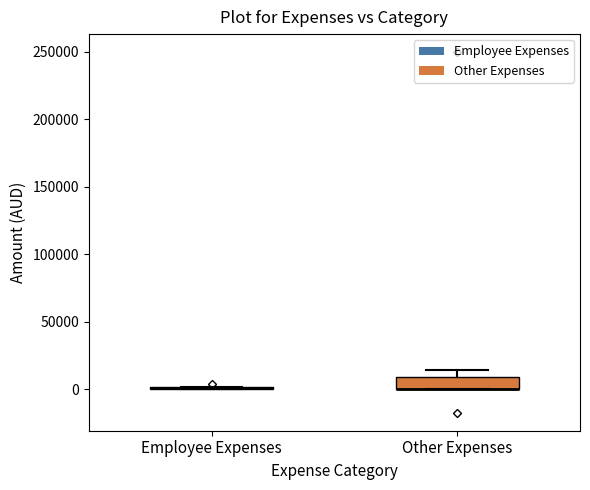

Reading left to right, read every box against the y-axis: the position of its median line, the range the box covers, and the ends of its whiskers. The values are not printed on the chart, so give them approximately, as read against the axis.

Employee Expenses: box collapsed to a line at 0, whiskers 0 to 0
Other Expenses: median 0 (drawn on the box's lower edge), box 0 to 10000, whiskers 0 to 15000